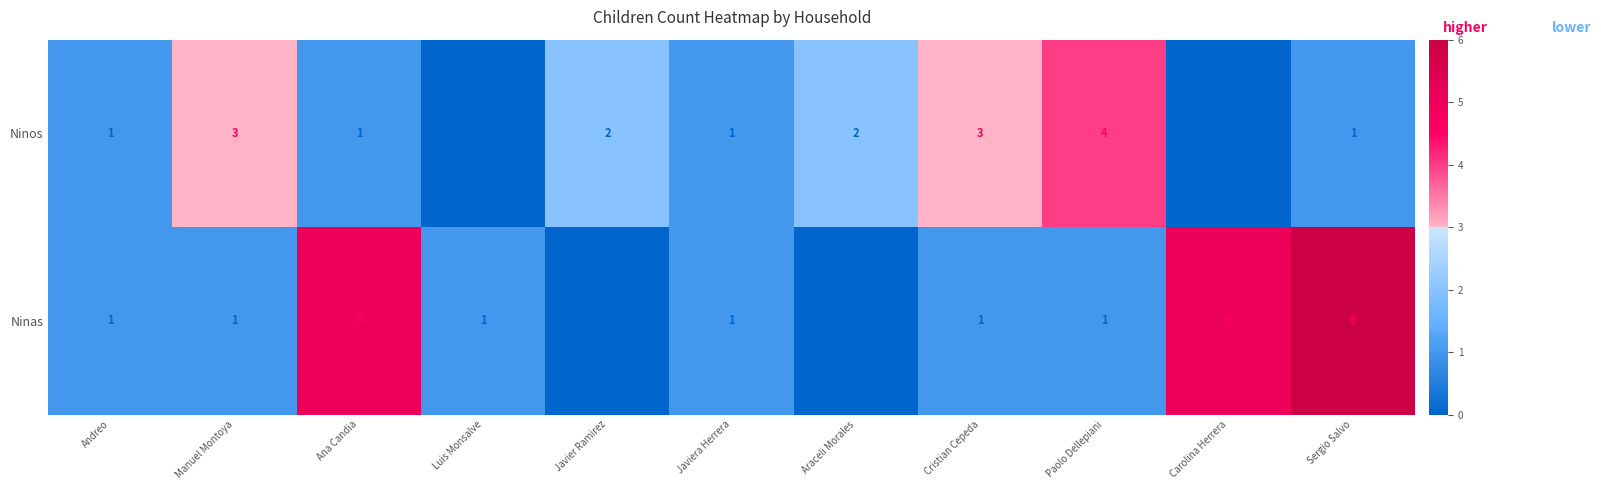

The Ninos series shows 1 at Javier Ramirez. True or false?

False